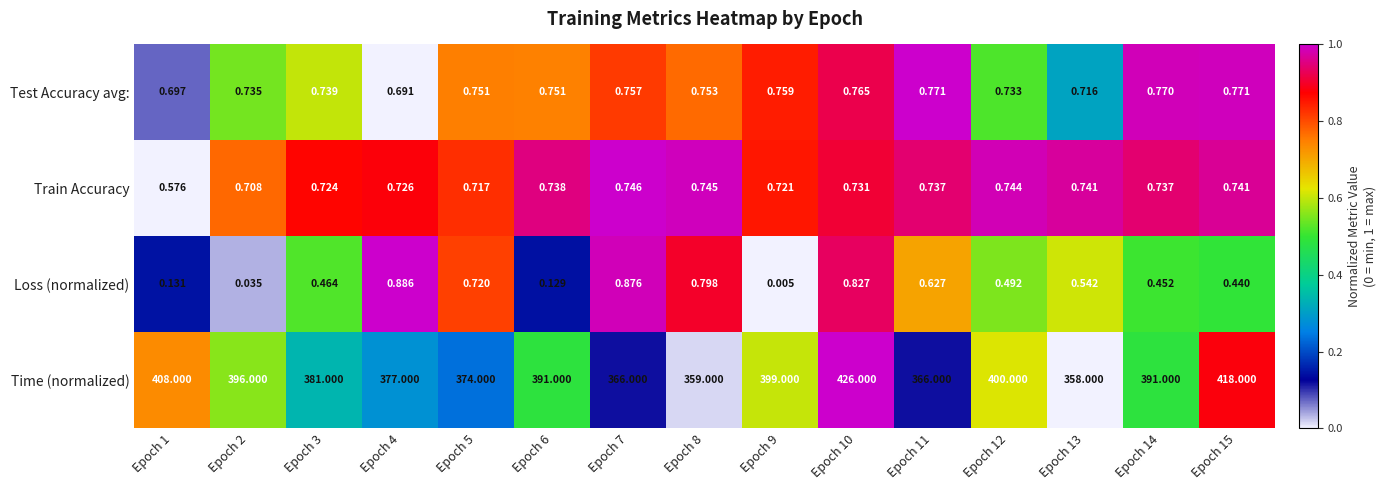

Rank the series by their maximum value, from lowest to highest.

Train Accuracy, Test Accuracy avg:, Loss (normalized), Time (normalized)